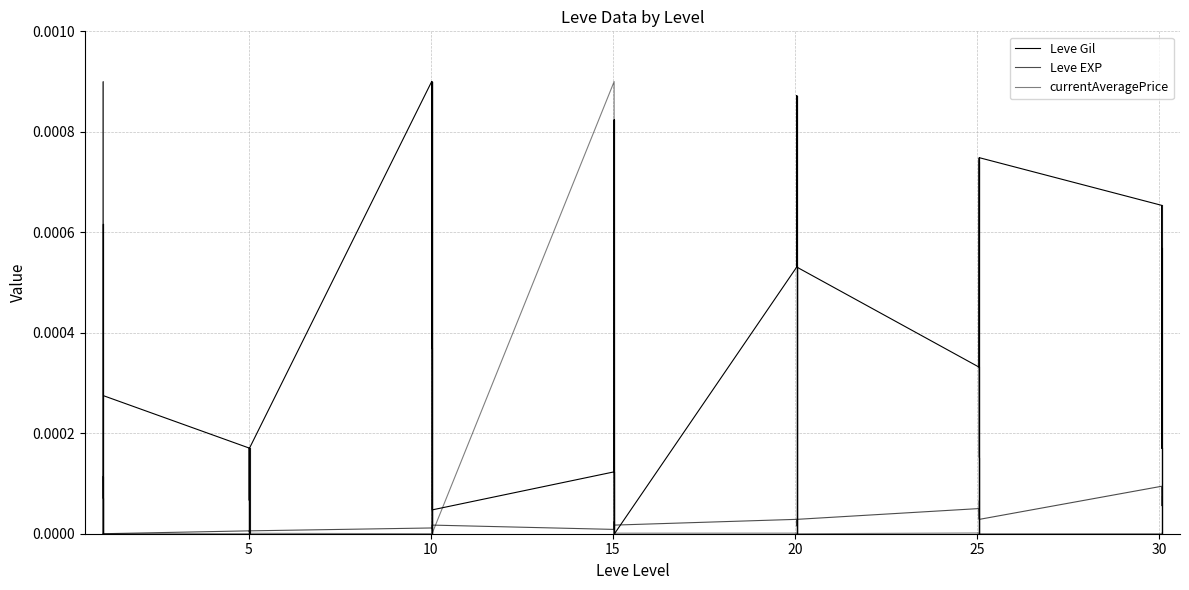

Which series has the largest range (max minus min)?

Leve Gil